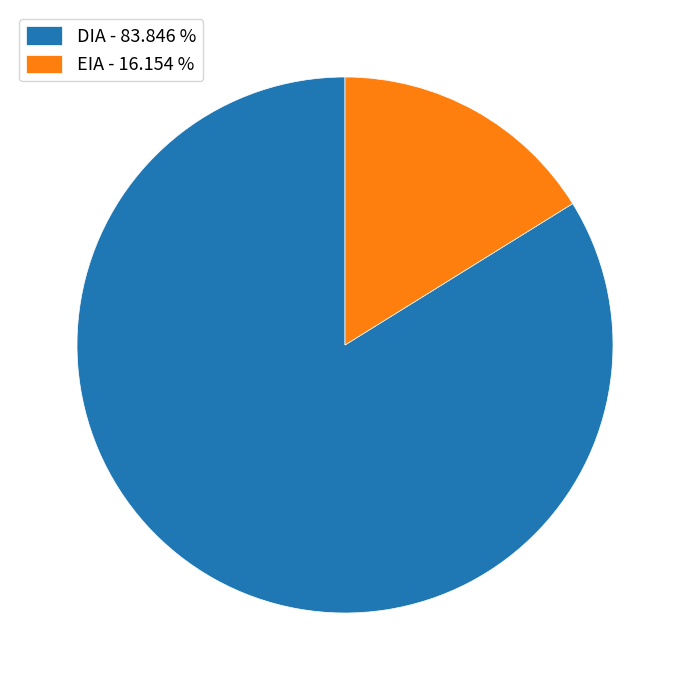

Approximately how many times larger is the value at EIA compared to DIA?

0.2